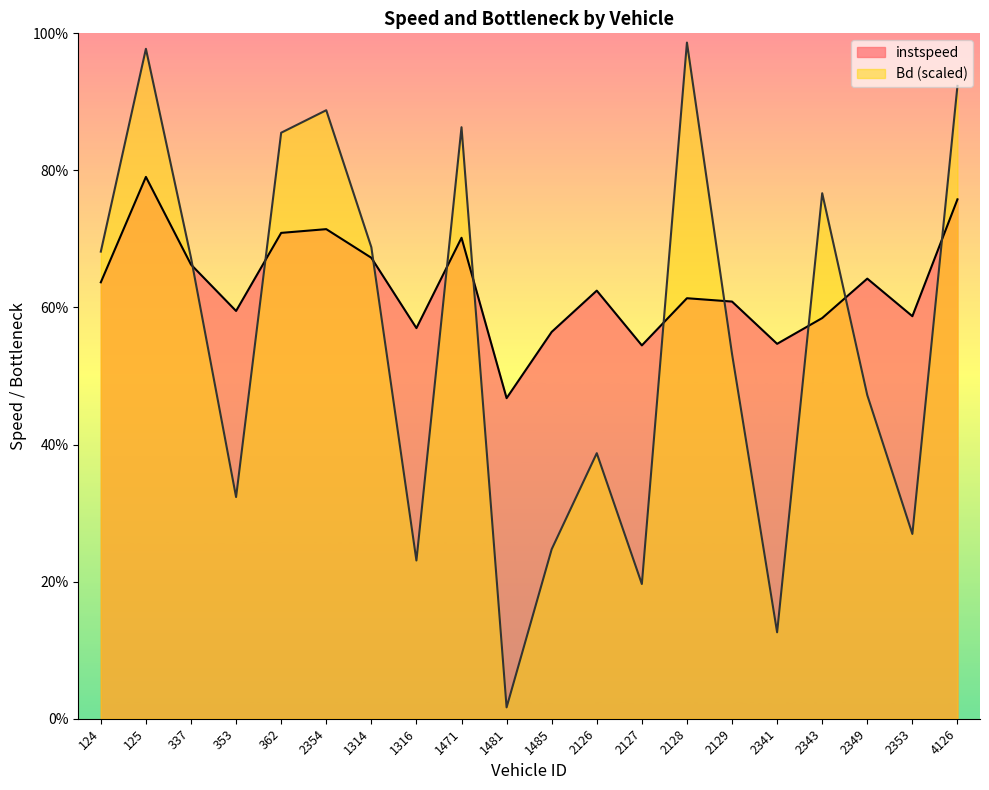

The instspeed series shows 15.8 at 125. True or false?

True